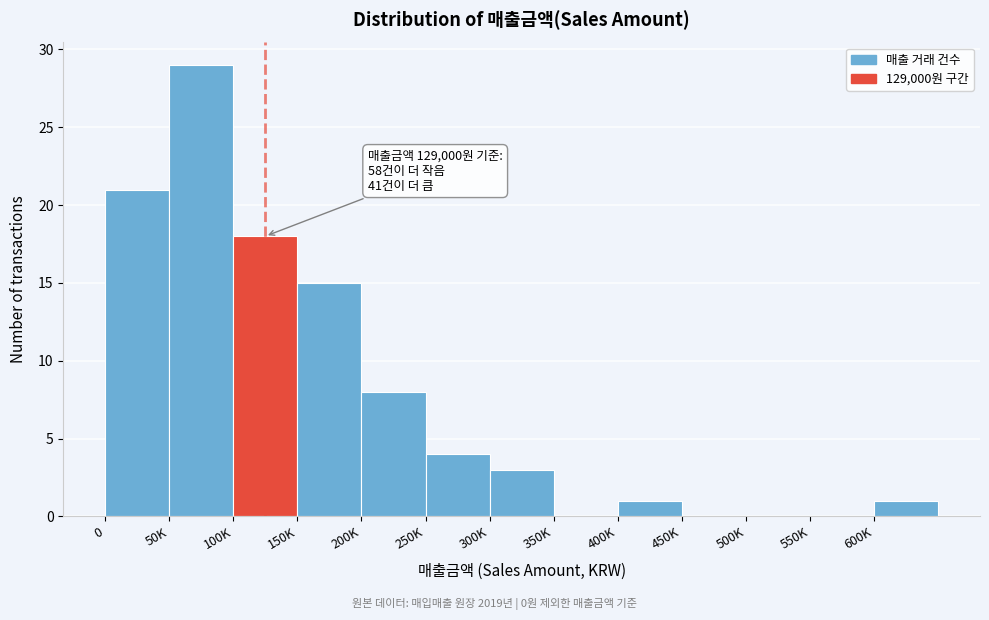

Reading left to right, transcribe all the data shown in this chart.

0=21	50K=29	100K=18	150K=15	200K=8	250K=4	300K=3	350K=0	400K=1	450K=0	500K=0	550K=0	600K=1